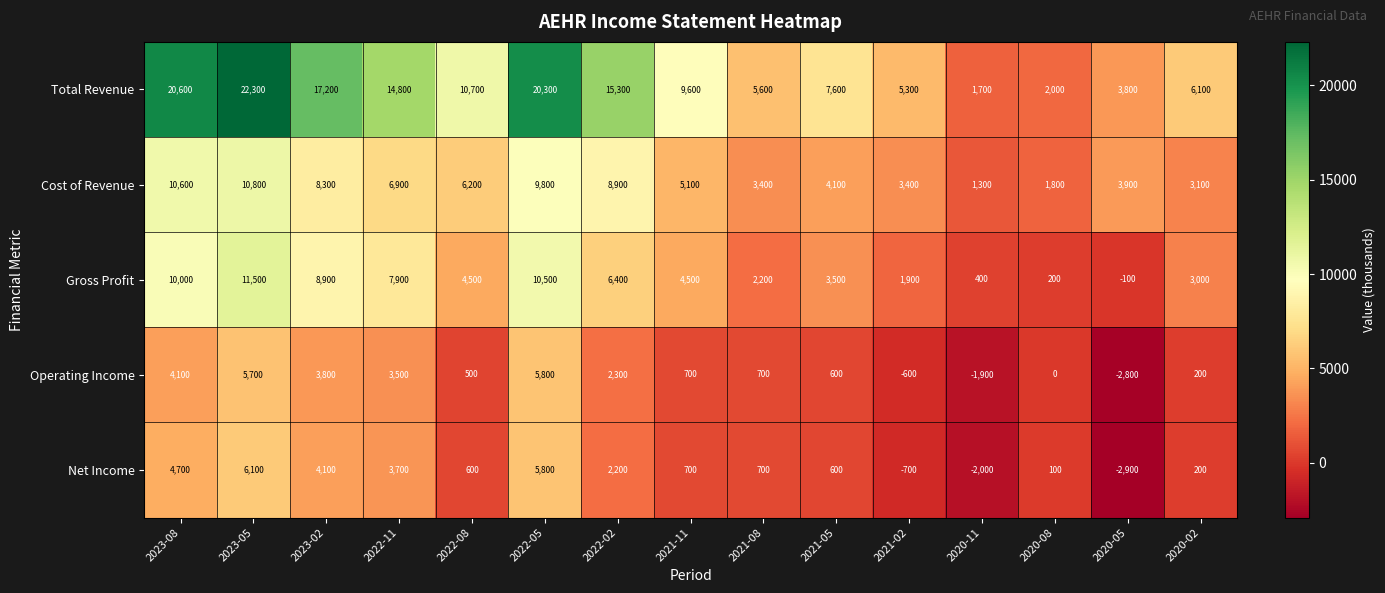

What is the approximate value of Cost of Revenue at 2020-08, to the nearest 10?

1800